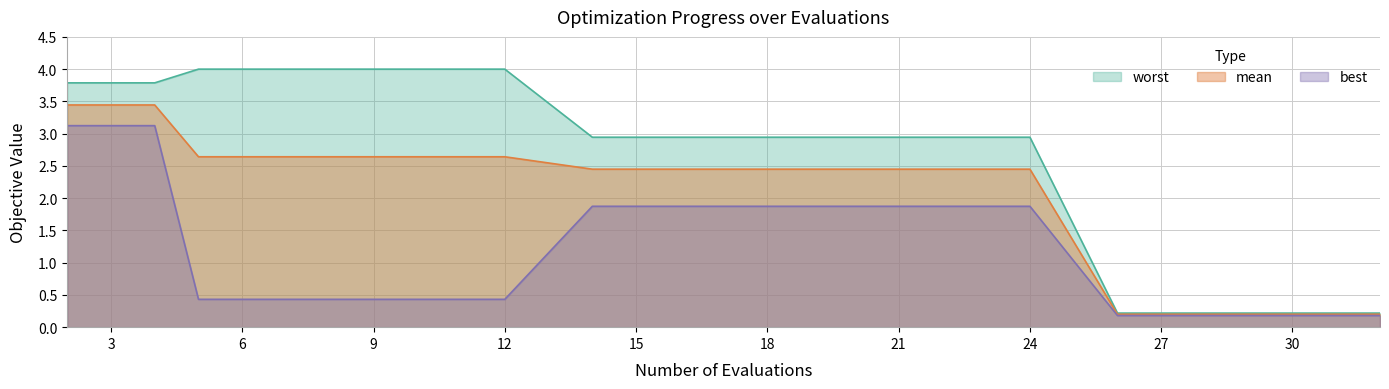

True or false: best has more than 1 interior local peaks.

False